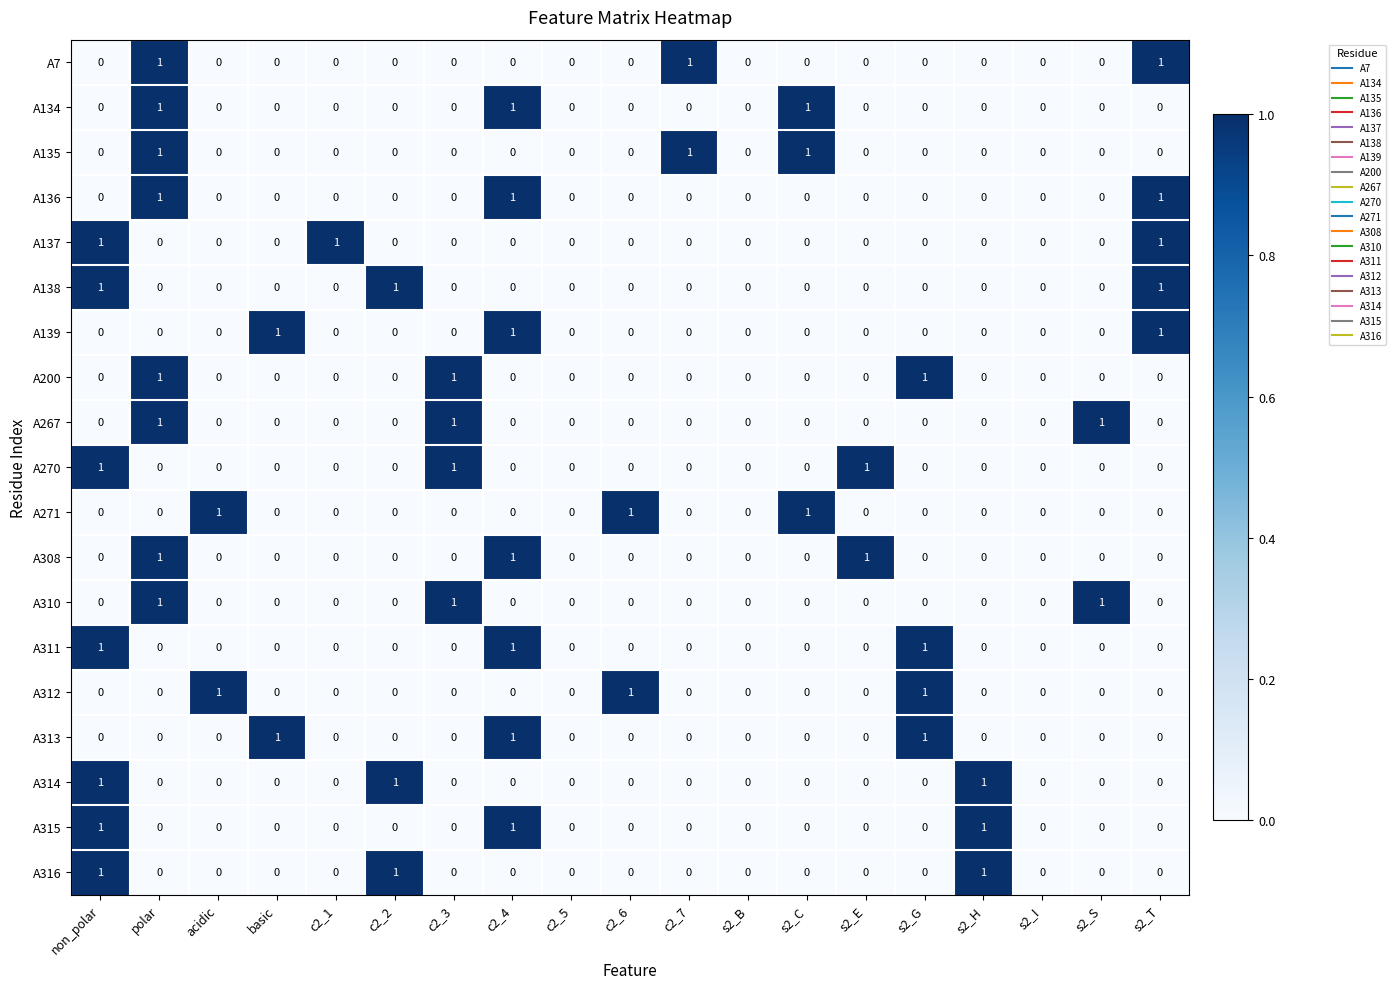

At which category is the sum across all series the highest?

polar